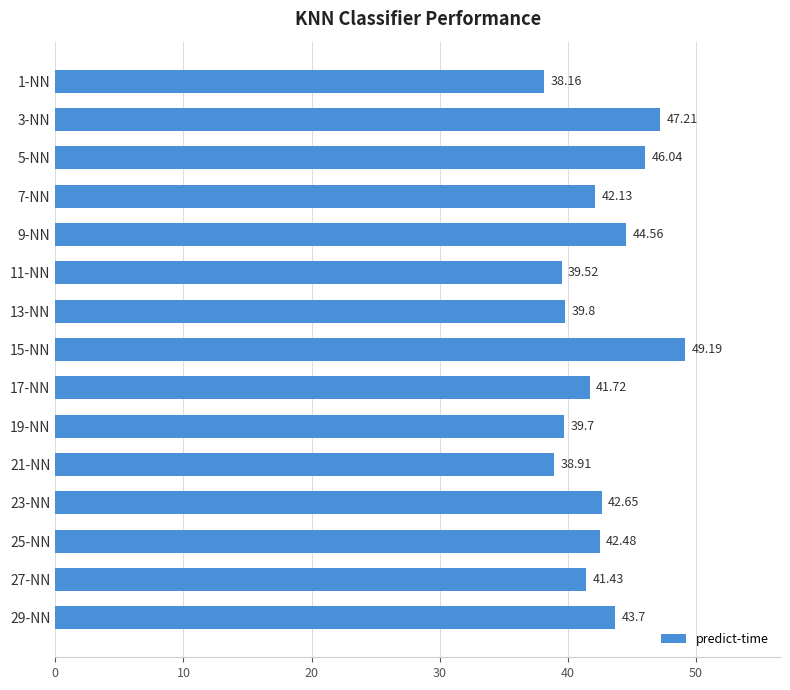

Rank the categories by value from lowest to highest.

1-NN, 21-NN, 11-NN, 19-NN, 13-NN, 27-NN, 17-NN, 7-NN, 25-NN, 23-NN, 29-NN, 9-NN, 5-NN, 3-NN, 15-NN